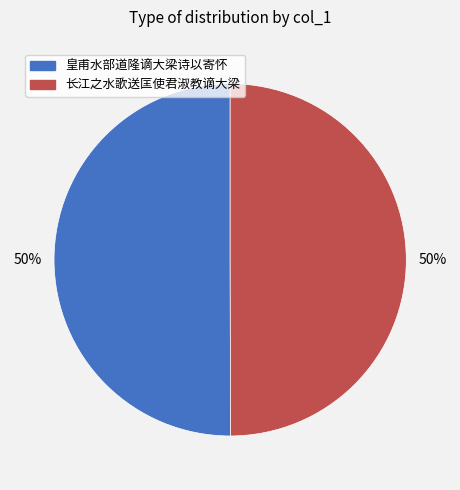

Count the number of slices in the pie.

2